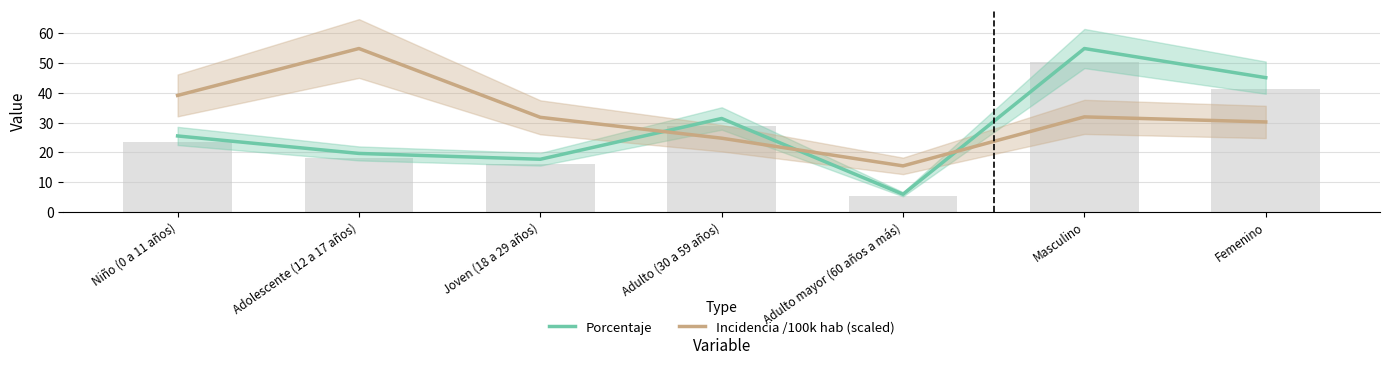

Which series has the largest total across all categories?

Incidencia /100k hab (scaled)